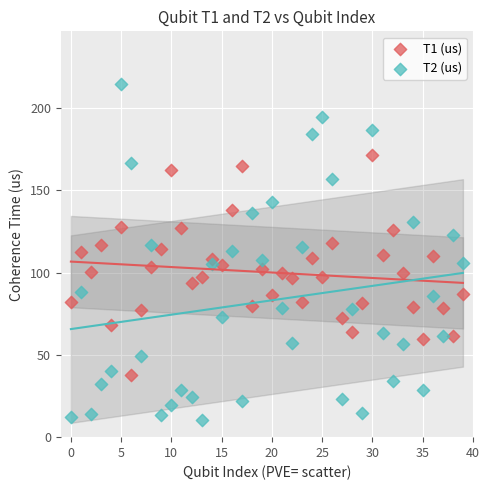

What are all the series names shown in the legend?

T1 (us), T2 (us)